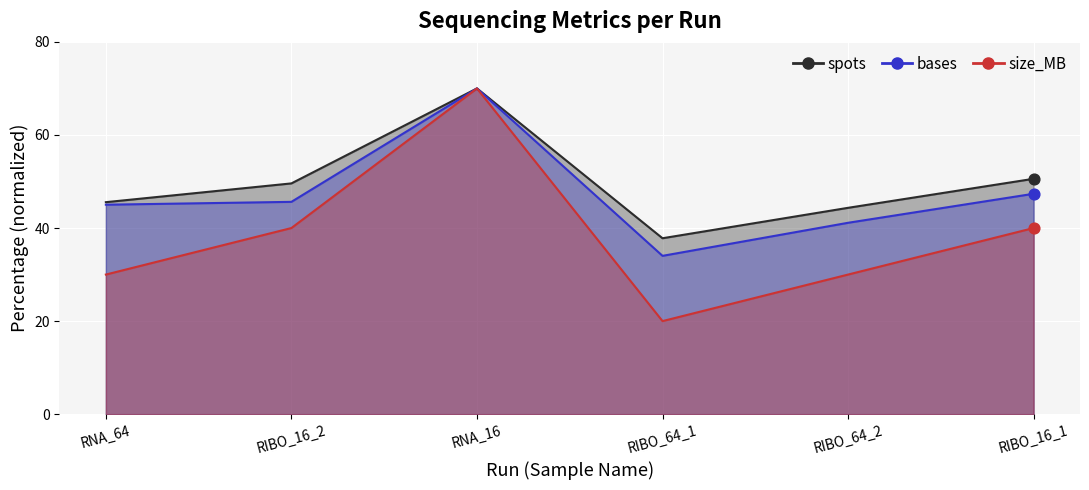

Which series has the widest spread of Y values?

size_MB